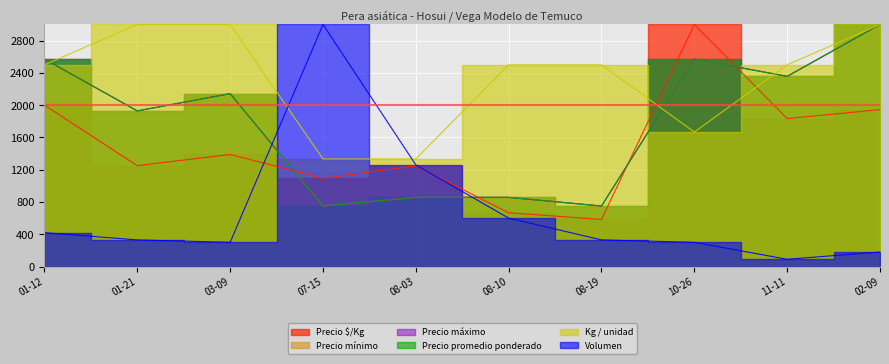

Where is the first local minimum for Precio mínimo?

01-21